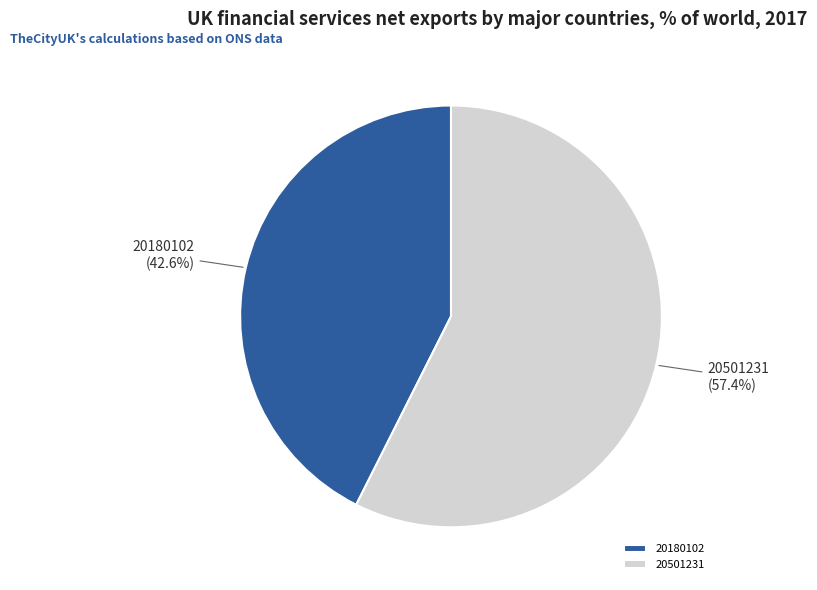

Combined, what portion of the pie is 20501231 and 20180102?

100.0%